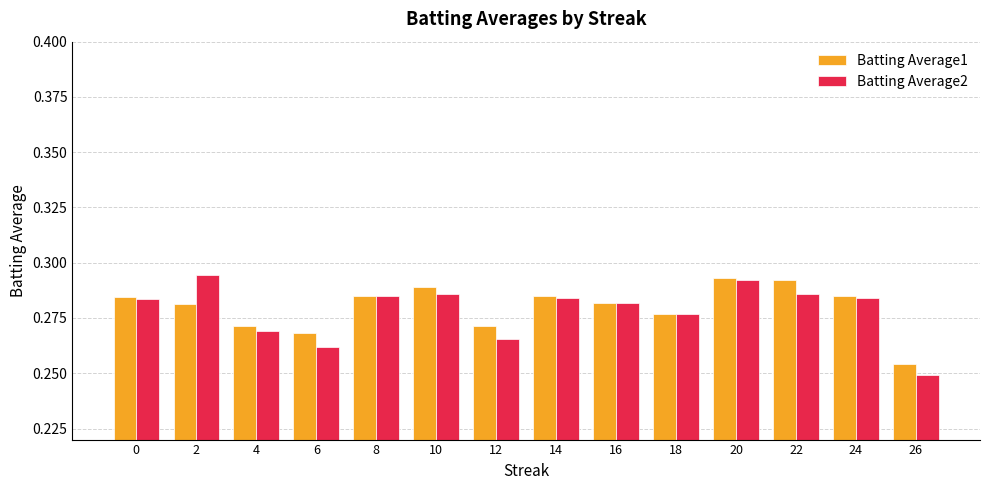

Which category has the lowest value in the Batting Average1 series?

26